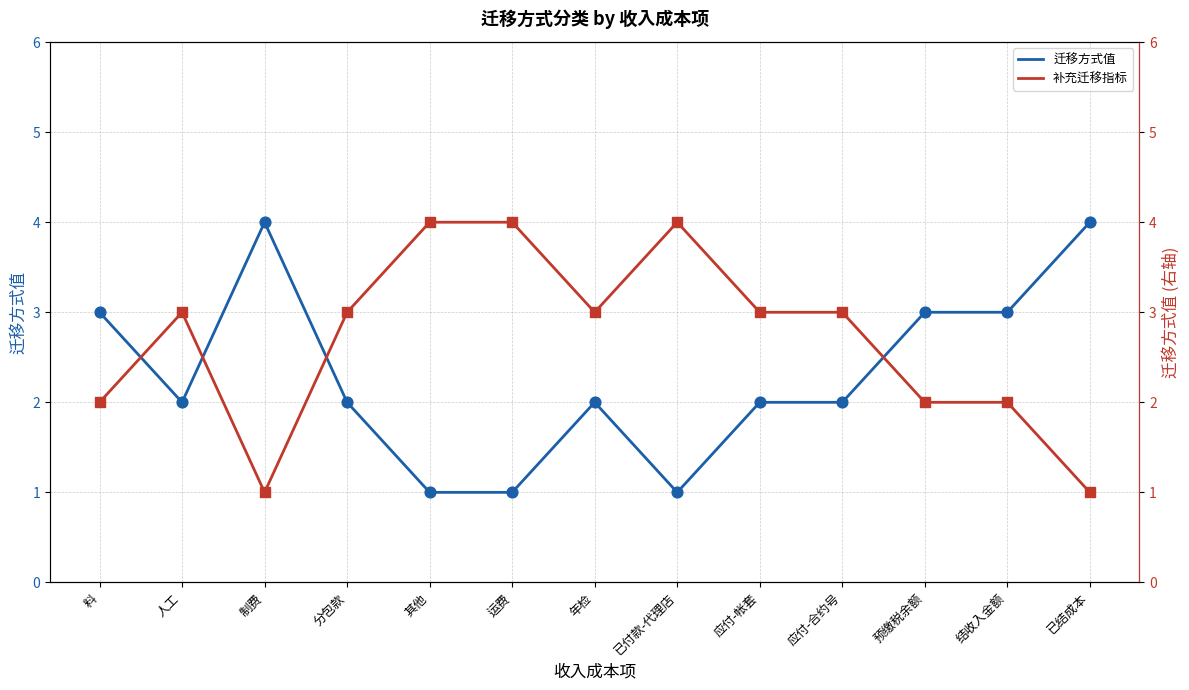

Which series contains the highest Y value?

迁移方式值